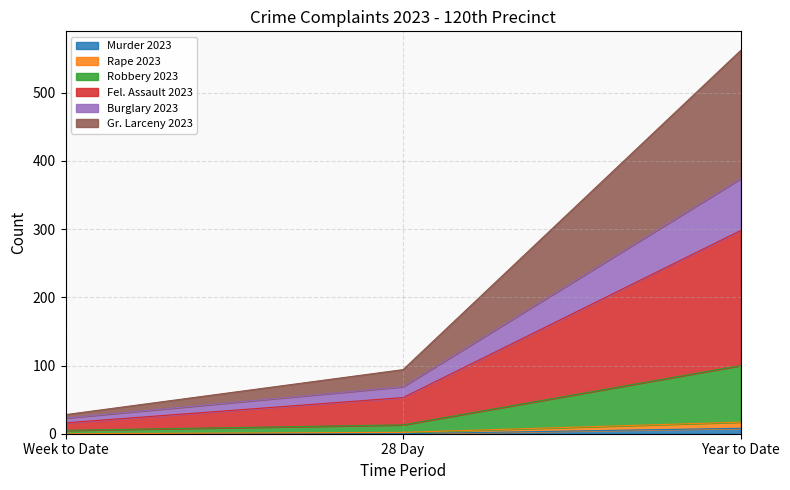

What is the difference between the highest and lowest values at Year to Date?

554